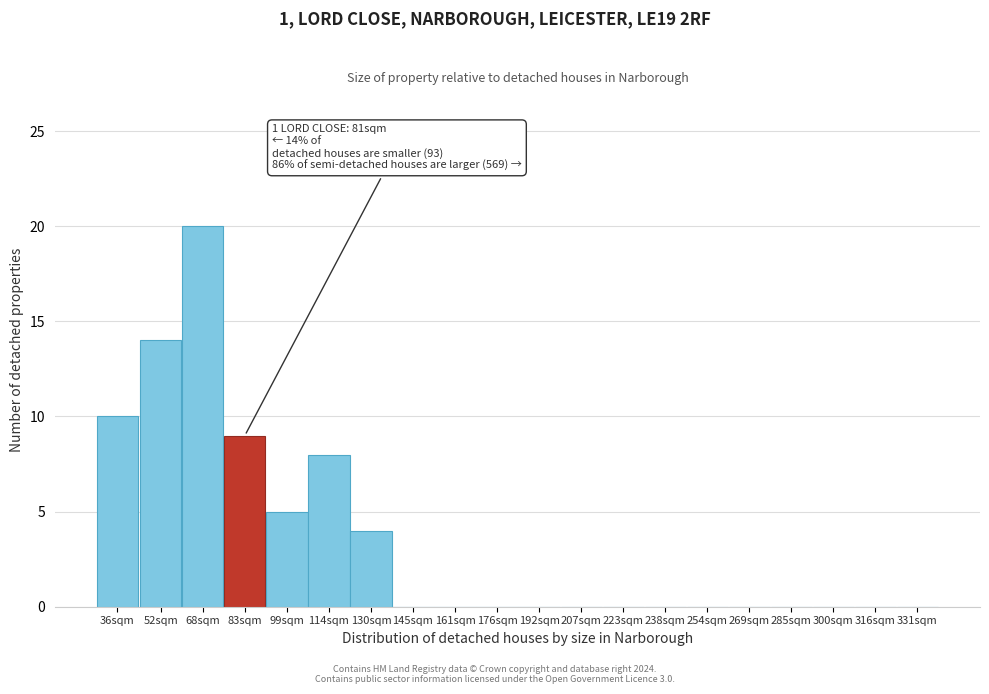

Reading left to right, extract all data points from this chart.

36sqm=10	52sqm=14	68sqm=20	83sqm=9	99sqm=5	114sqm=8	130sqm=4	145sqm=0	161sqm=0	176sqm=0	192sqm=0	207sqm=0	223sqm=0	238sqm=0	254sqm=0	269sqm=0	285sqm=0	300sqm=0	316sqm=0	331sqm=0